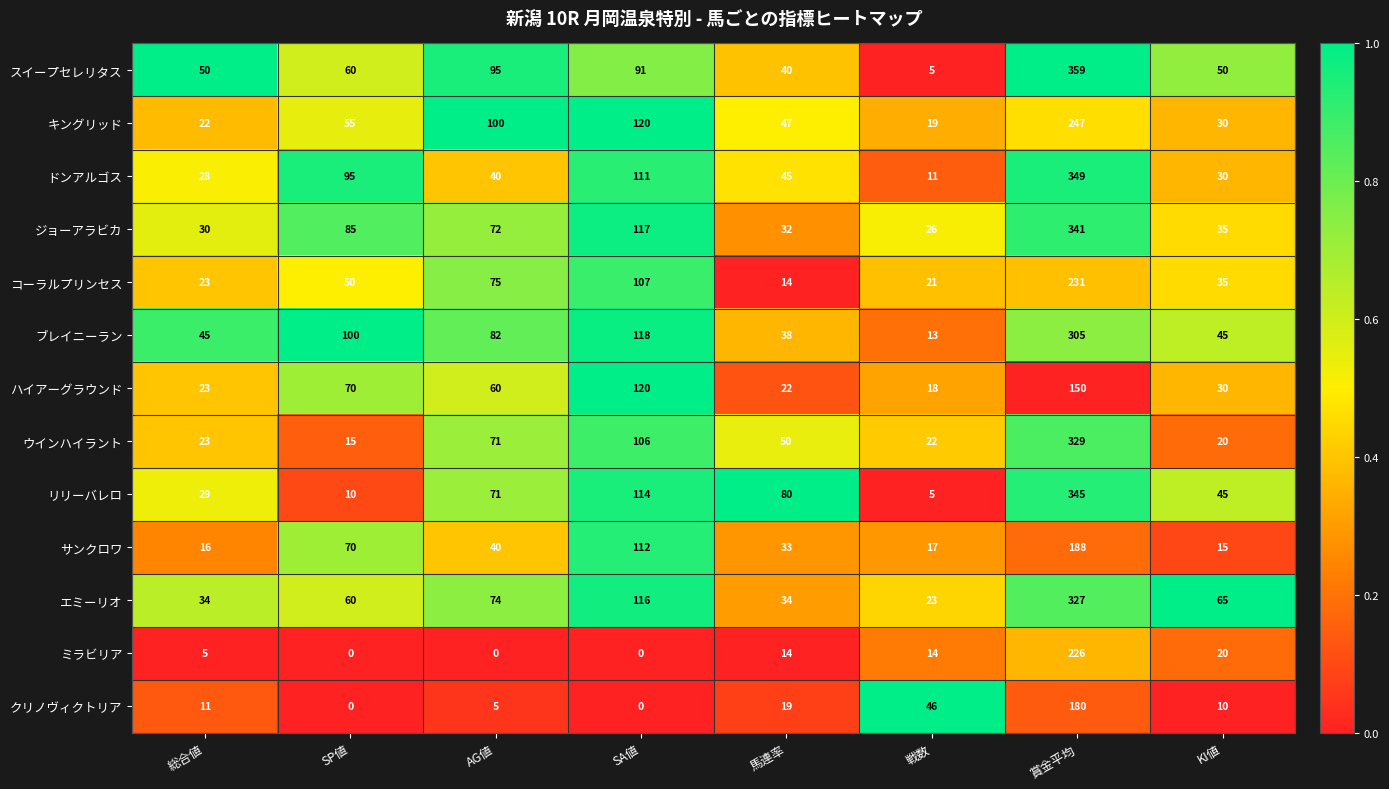

Where is リリーバレロ nearest to the value 175?

SA値